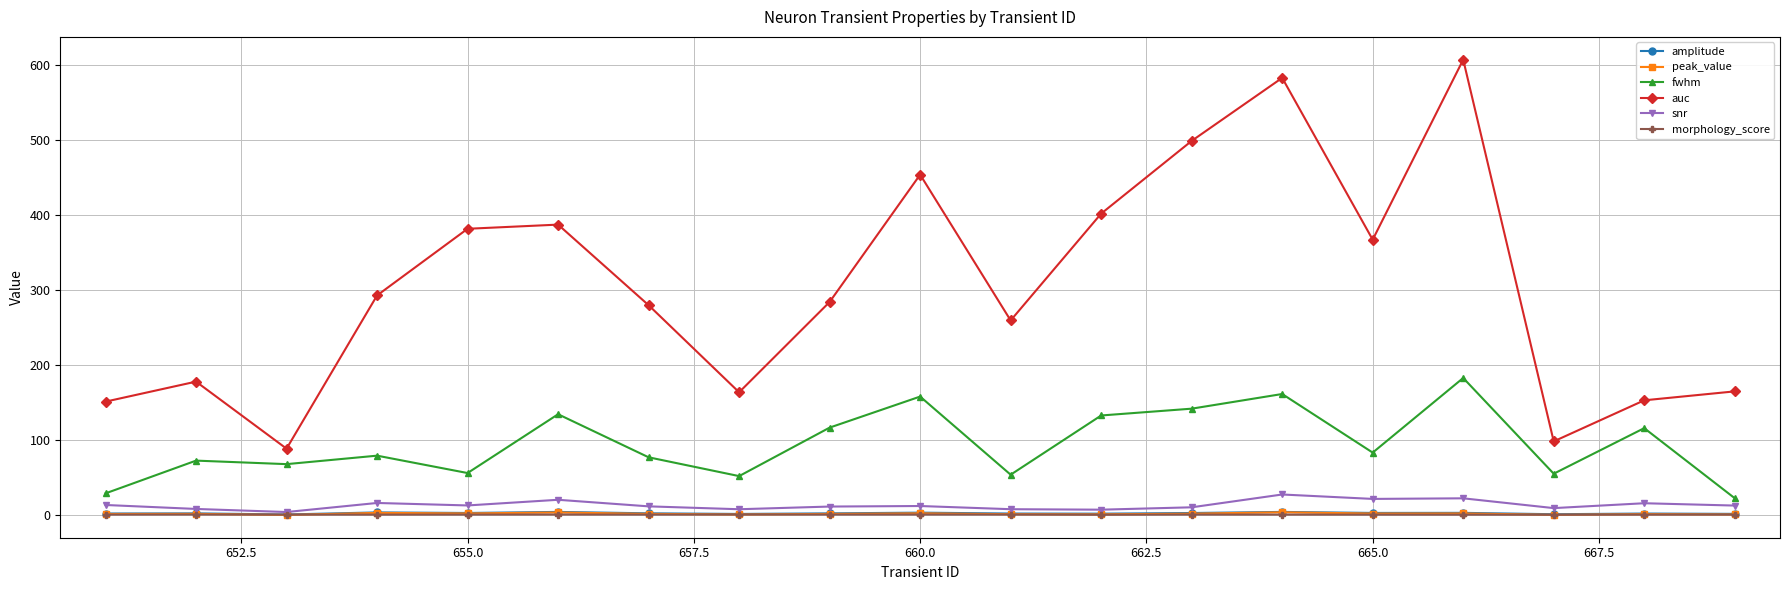

True or false: fwhm and peak_value intersect in this chart.

False